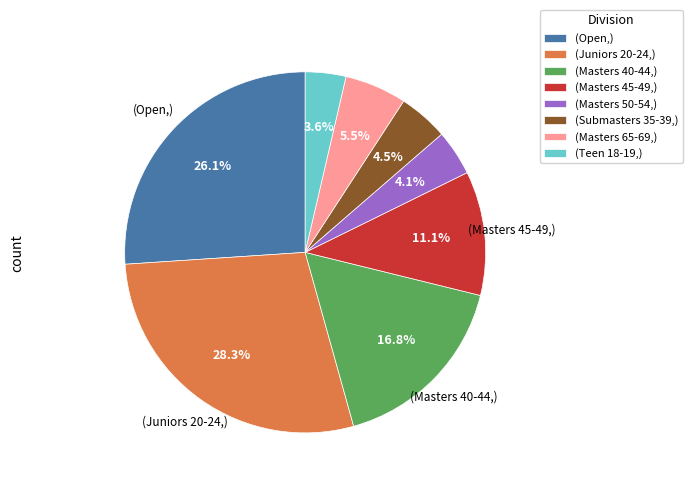

How many slices are in this pie chart?

8